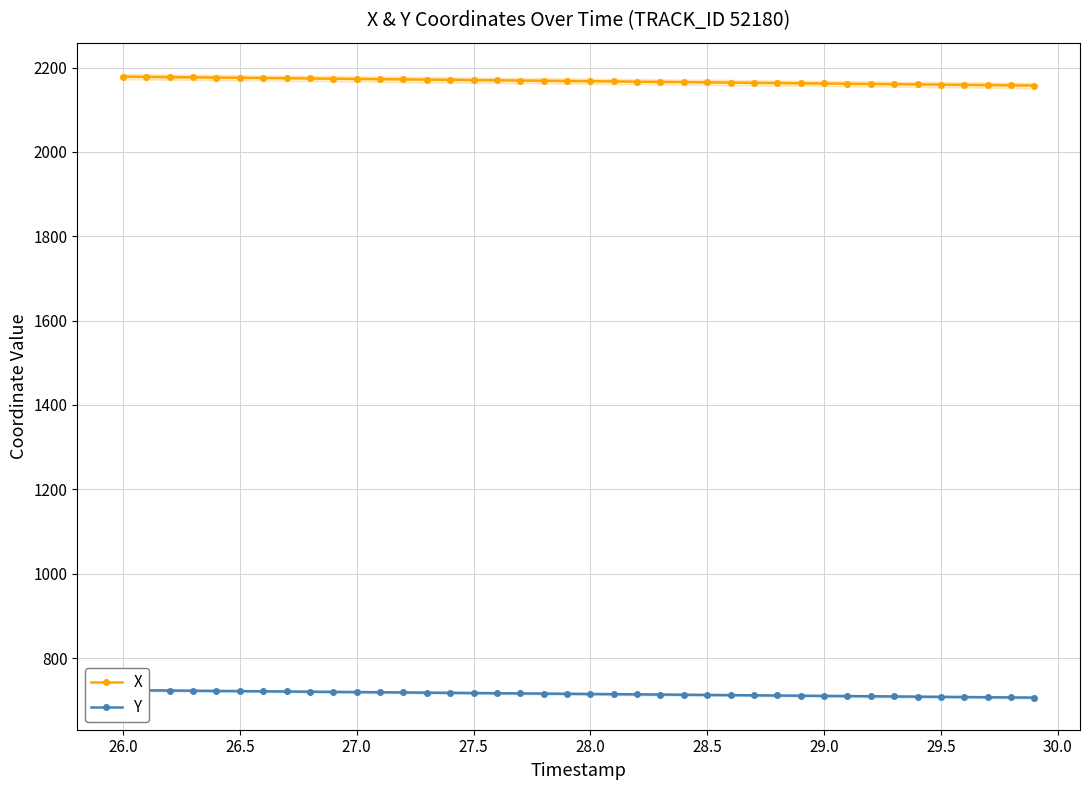

What is the value of the Y point at the 12th from the left?

719.0